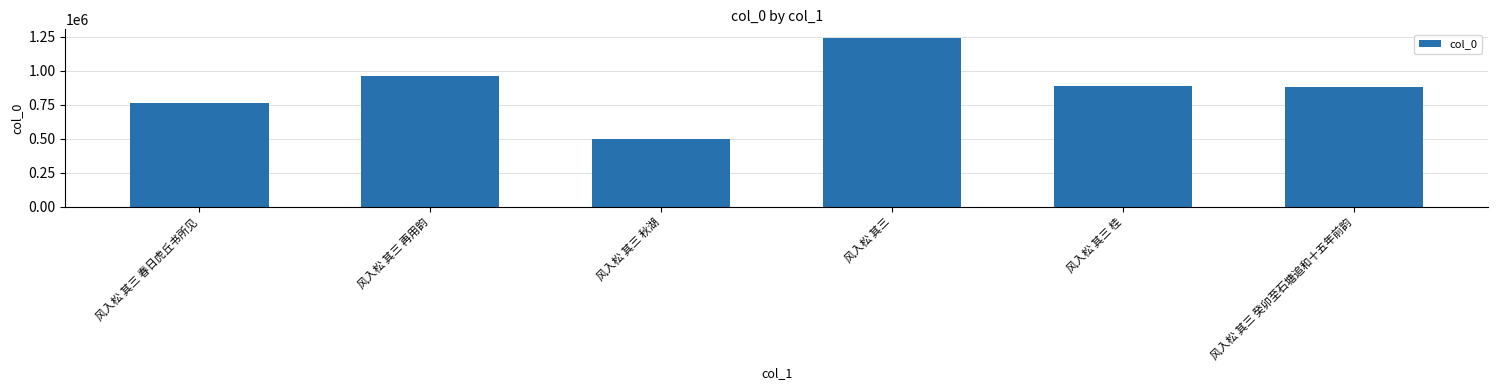

Approximately how many times larger is the value at 风入松 其三 癸卯至石塘追和十五年前韵 compared to 风入松 其三?

0.7